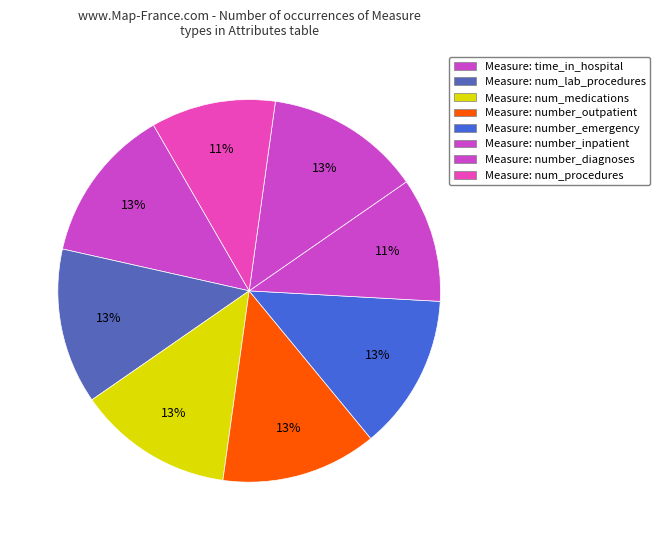

How many segments does this pie chart have?

8